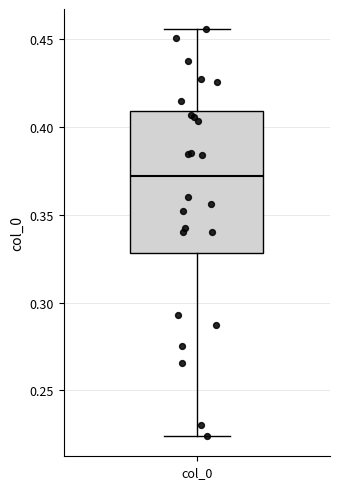

Transcribe this box plot: give where the median line is, the range the box spans, and where the two whiskers end, as read against the y-axis. The values are not printed on the chart, so give them approximately, as read against the axis.

median 0.370, box 0.330 to 0.410, whiskers 0.225 to 0.455